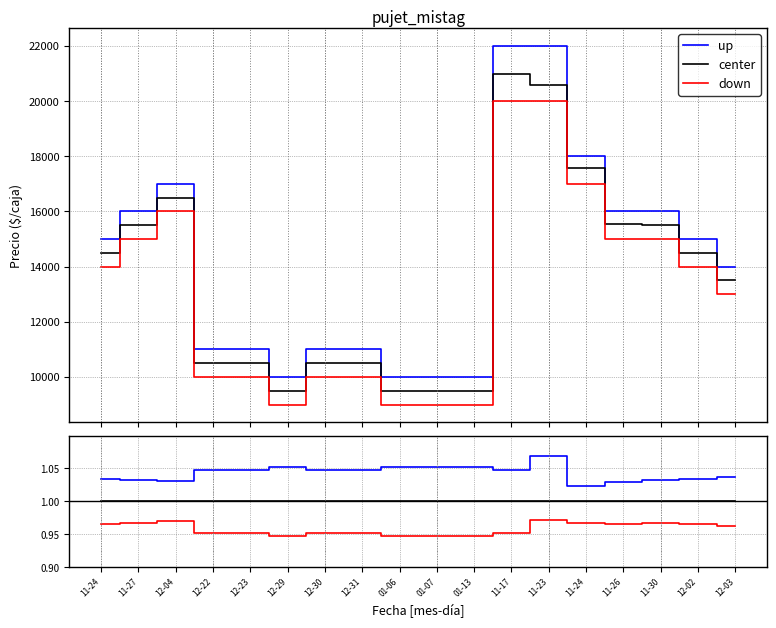

What is the label of the 15th point from the right?

12-22